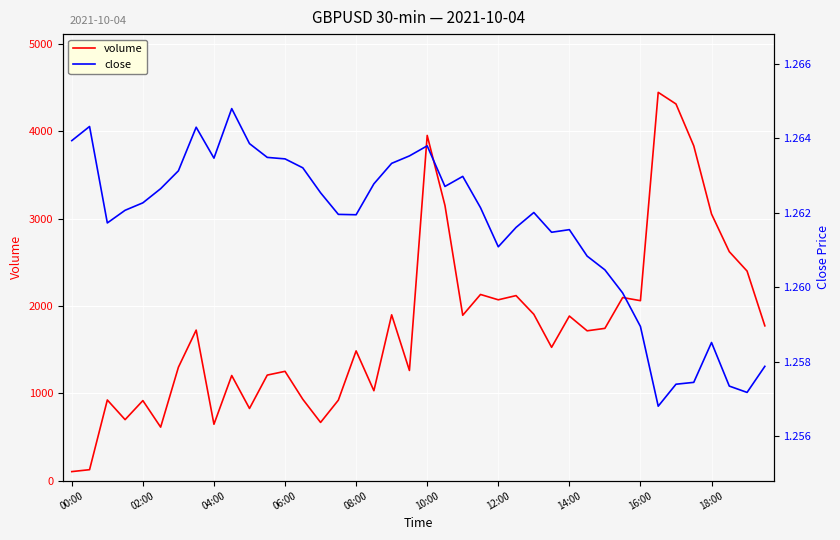

At how many categories does at least one series exceed 3402?

4